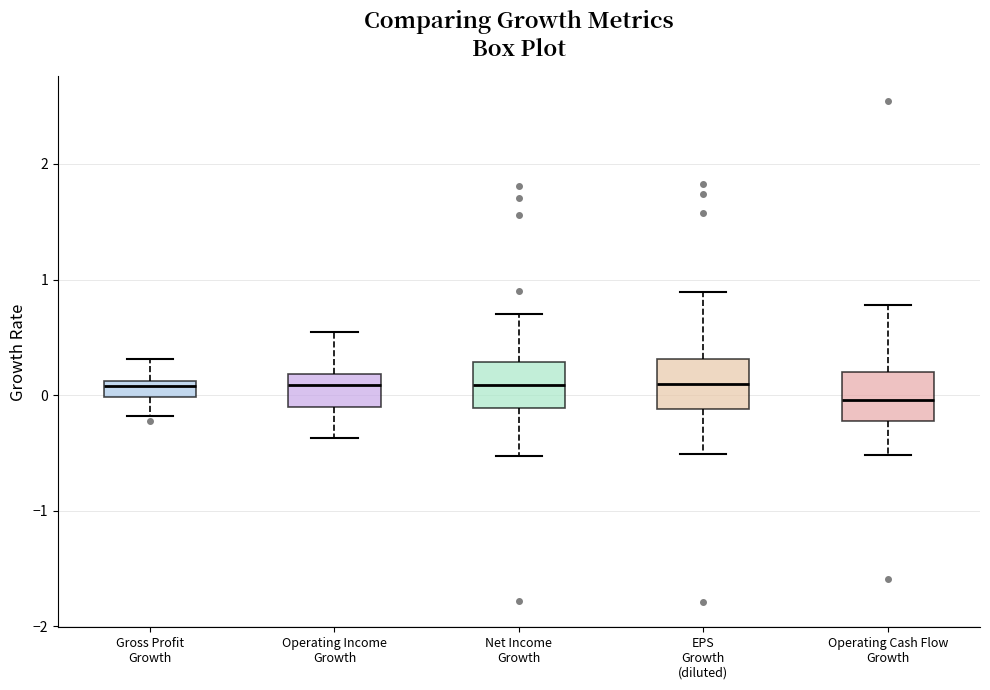

Where does the upper whisker of the box for EPS Growth (diluted) end on the y-axis? The values are not printed on the chart, so give them approximately, as read against the axis.

0.9